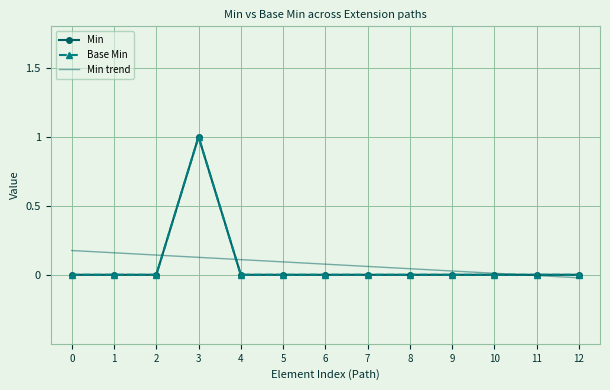

Which series has the widest spread of values?

Min